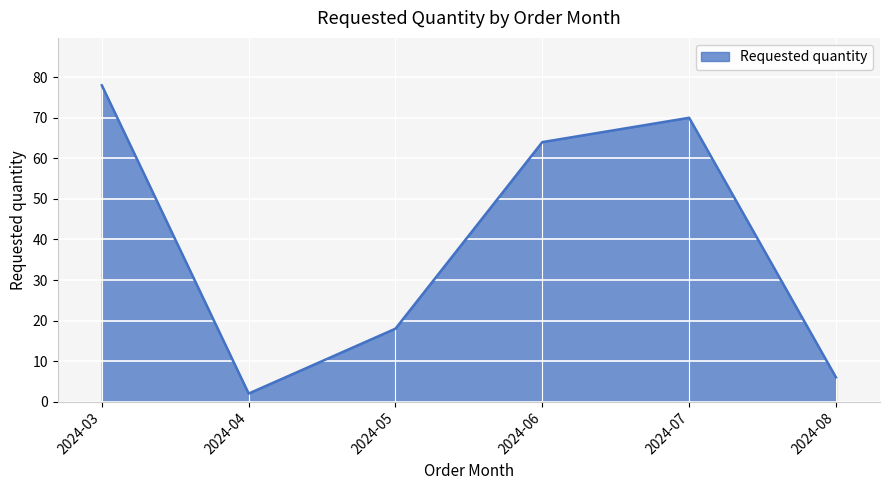

What is the difference between the values at 2024-07 and 2024-04?

68